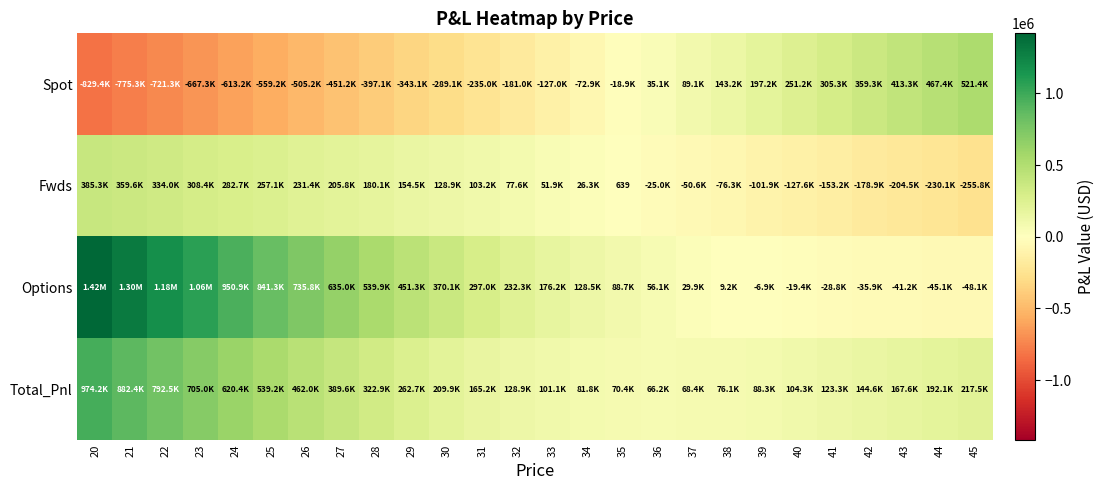

Rank the categories by Options value from lowest to highest.

45, 44, 43, 42, 41, 40, 39, 38, 37, 36, 35, 34, 33, 32, 31, 30, 29, 28, 27, 26, 25, 24, 23, 22, 21, 20